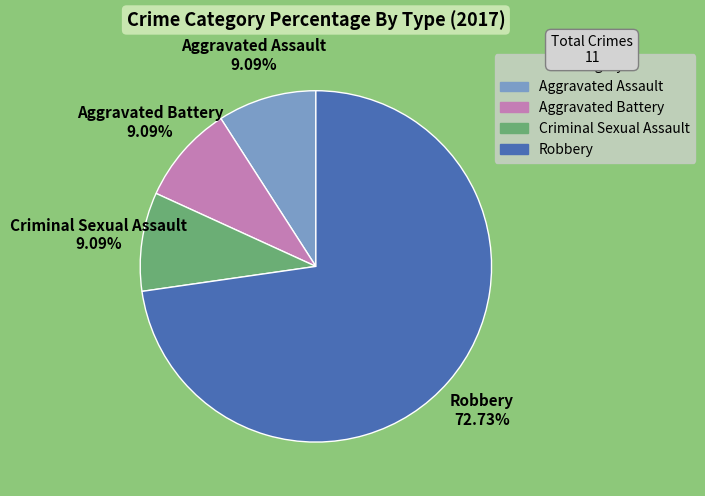

Which slice represents more than half of the pie?

Robbery